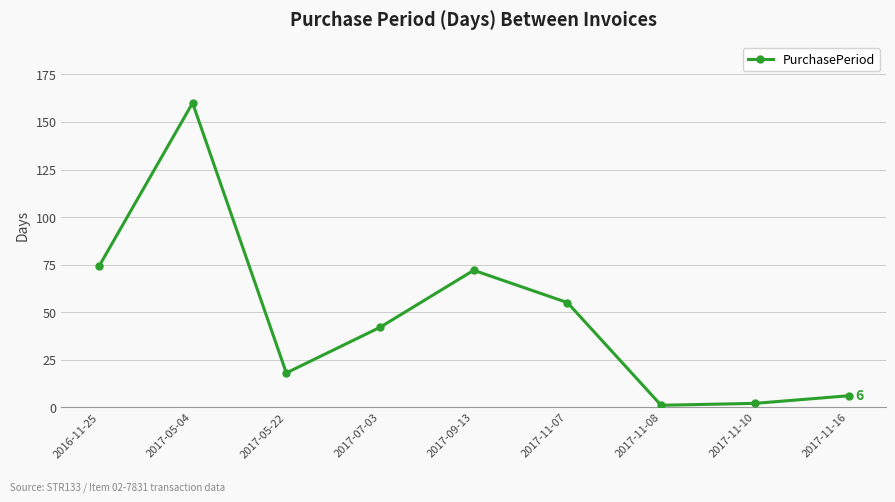

Is it true that the value at 2017-11-10 is 2?

True